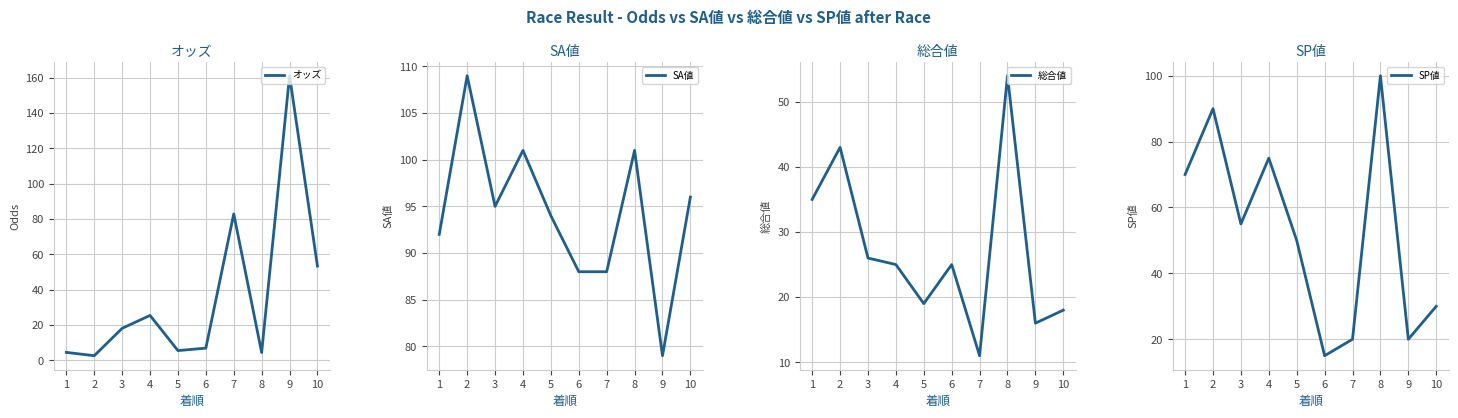

The SP値 series shows 20.0 at 9. True or false?

True